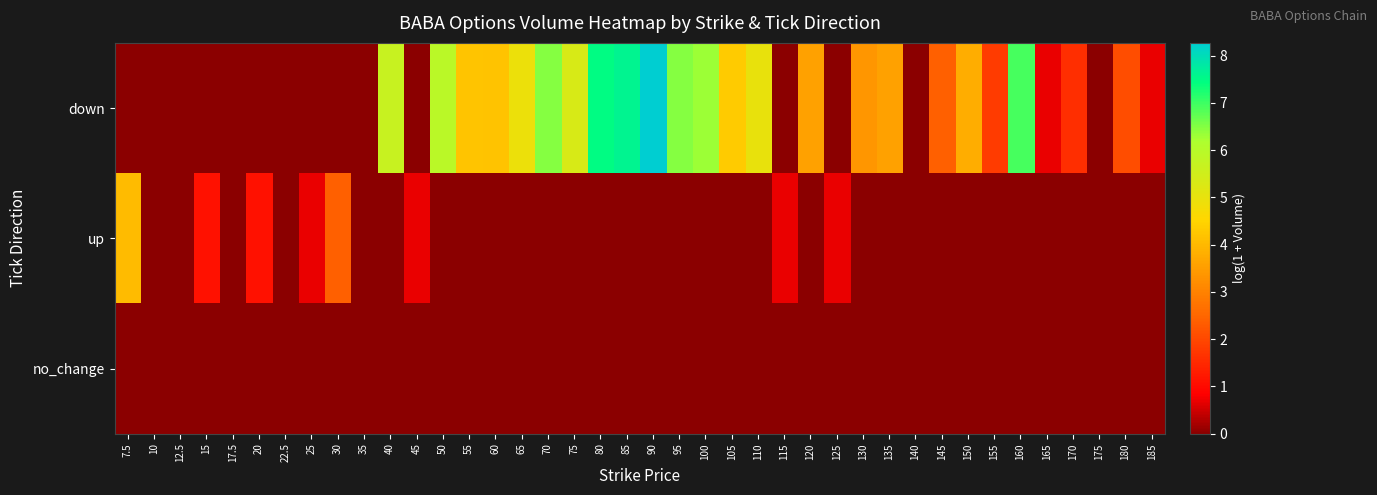

At which category is the sum across all series the highest?

90